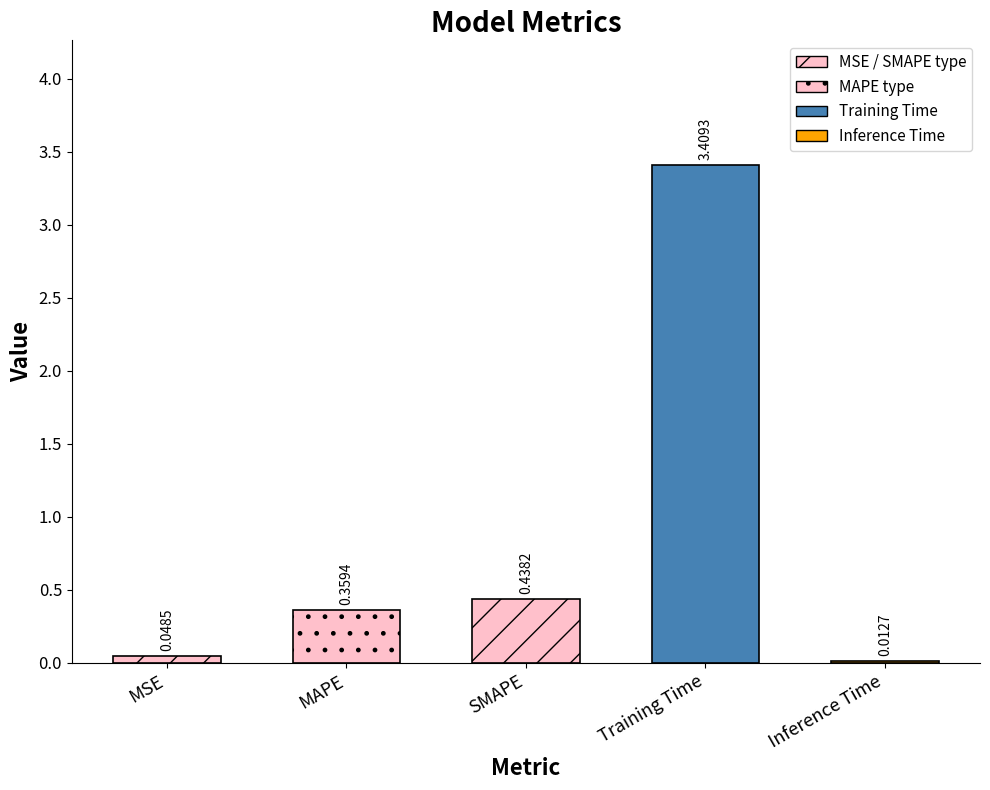

Rank the categories by value from lowest to highest.

Inference Time, MSE, MAPE, SMAPE, Training Time